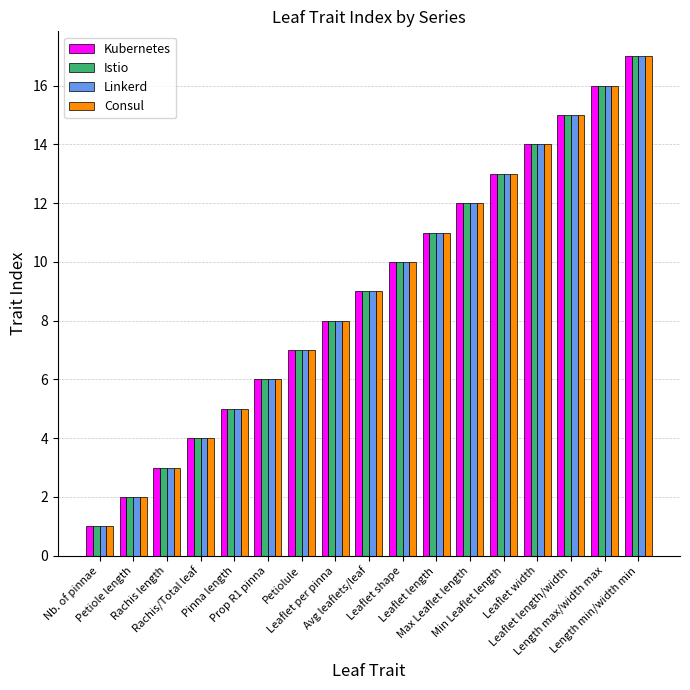

What is the maximum value for Kubernetes?

17